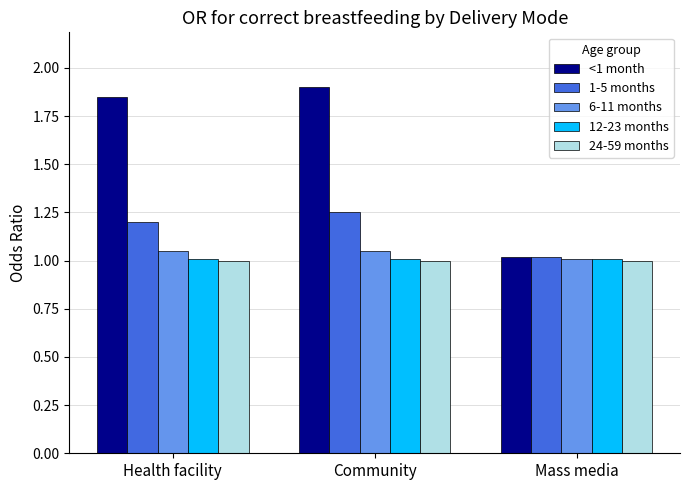

How many groups of bars are there?

3